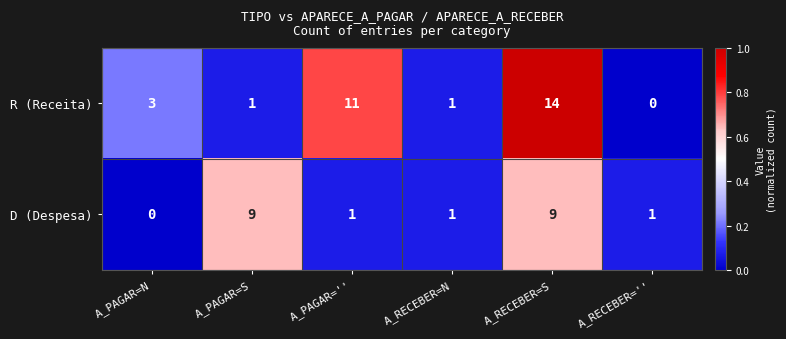

What is the difference between the R (Receita) values at A_PAGAR=N and A_RECEBER=S?

11